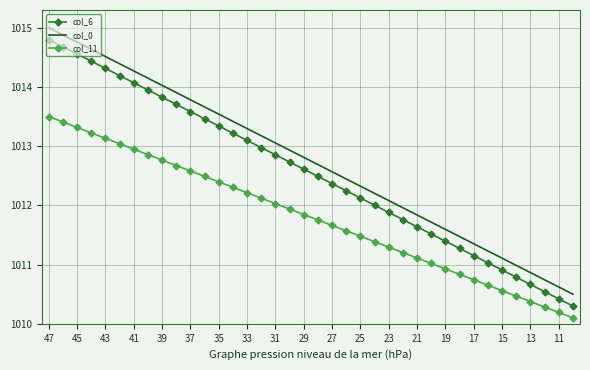

Rank the series by their average value, from highest to lowest.

col_0, col_6, col_11